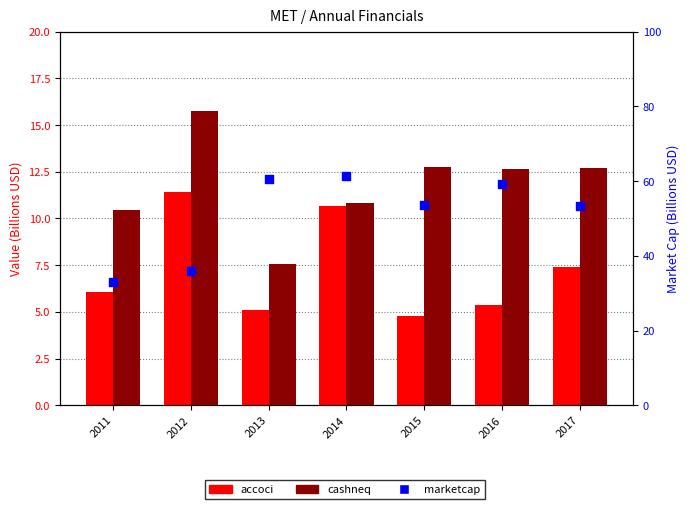

Which series has the largest total across all categories?

marketcap (billions)